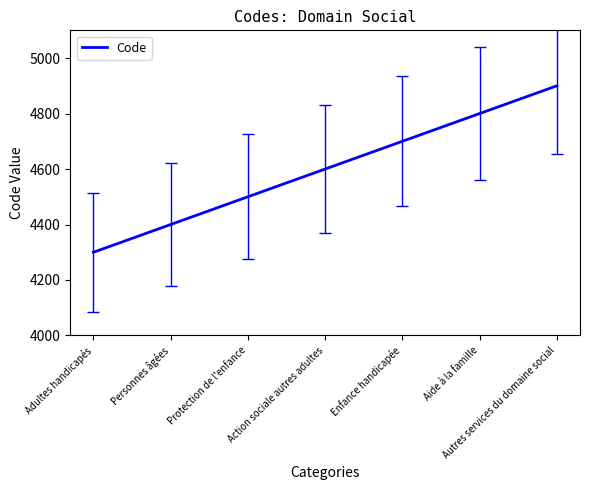

What is the average value?

4600